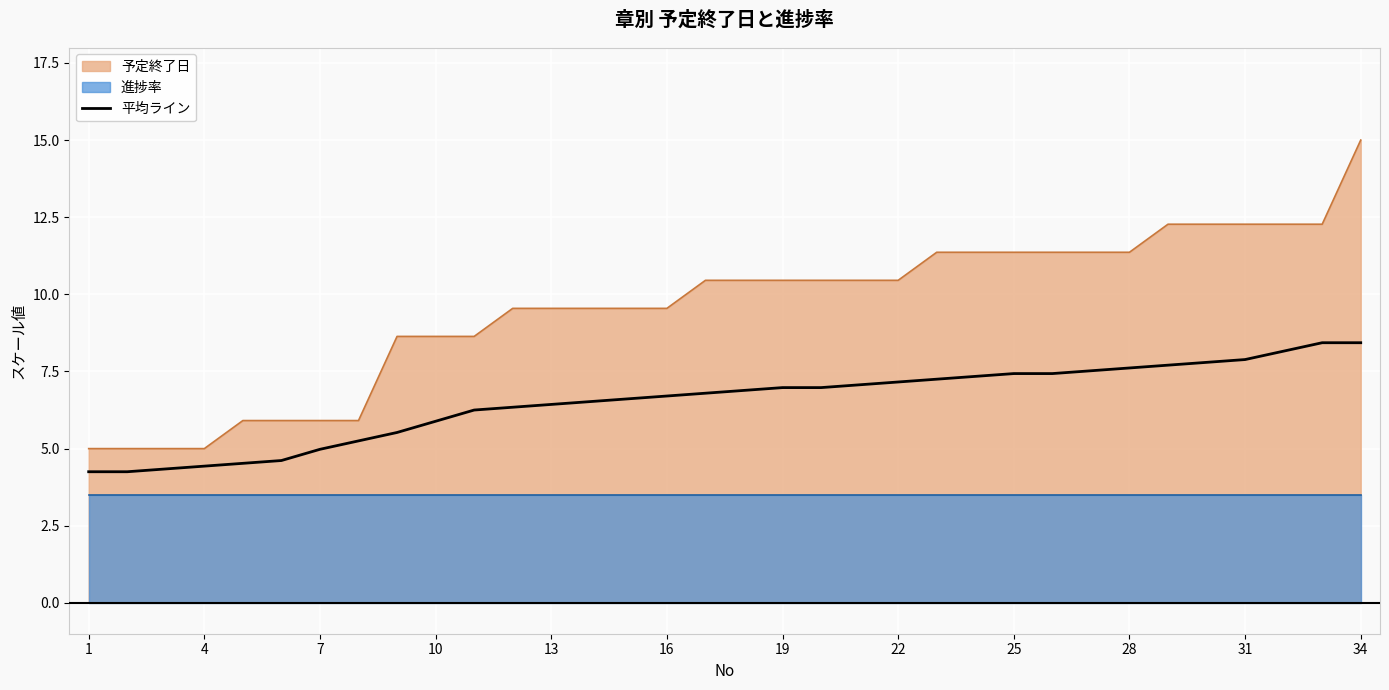

True or false: 予定終了日 and 平均ライン intersect in this chart.

False